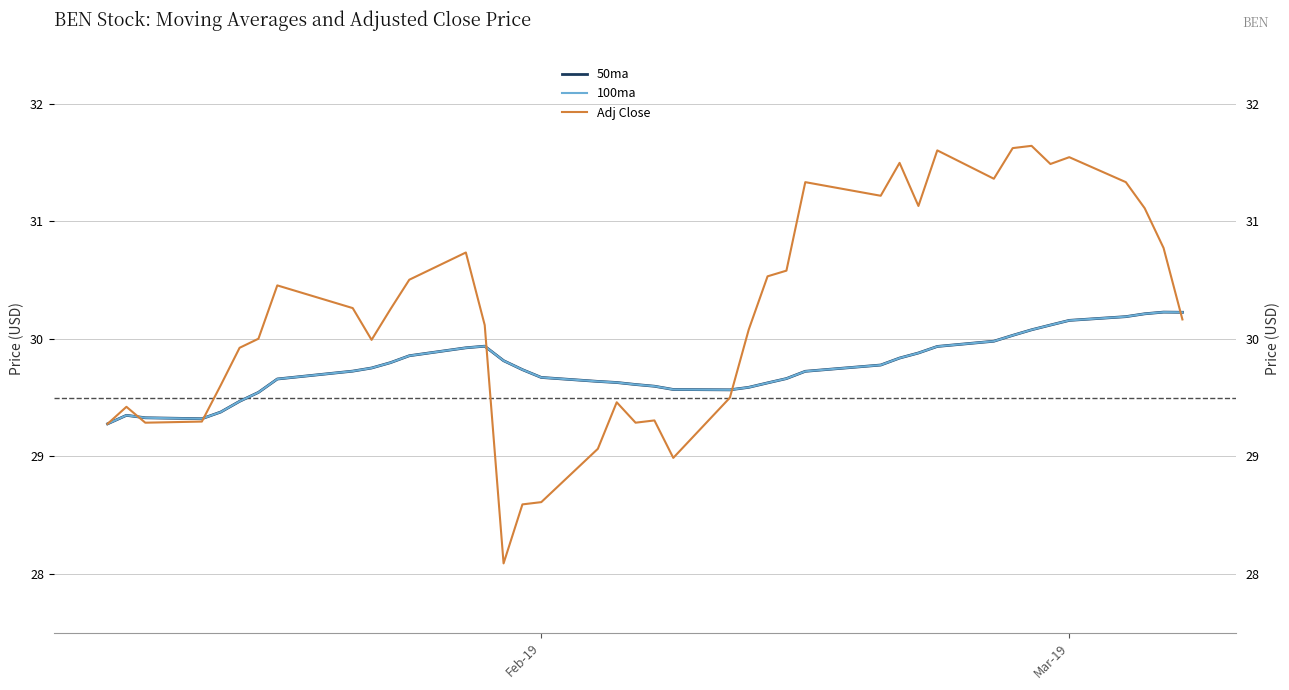

Does the chart have visible grid lines?

Yes